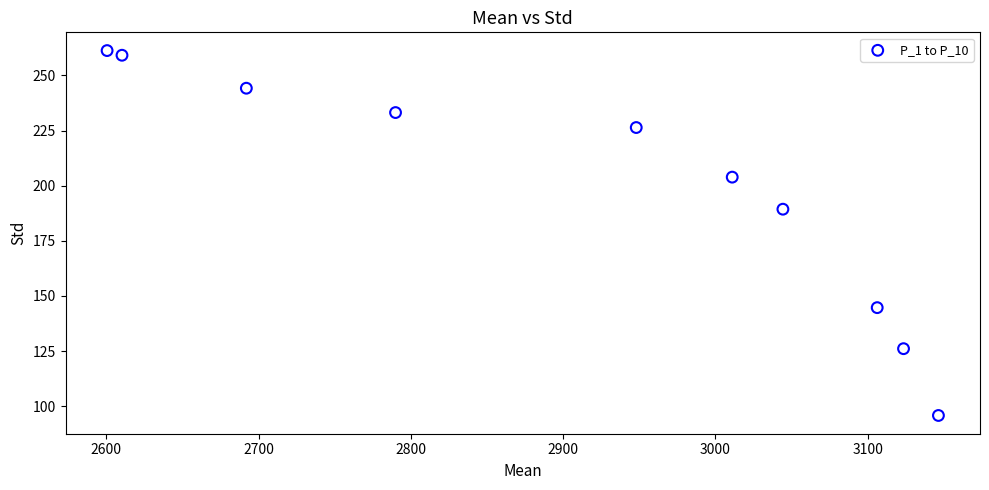

What is the range of Y values (max minus min)?

165.5